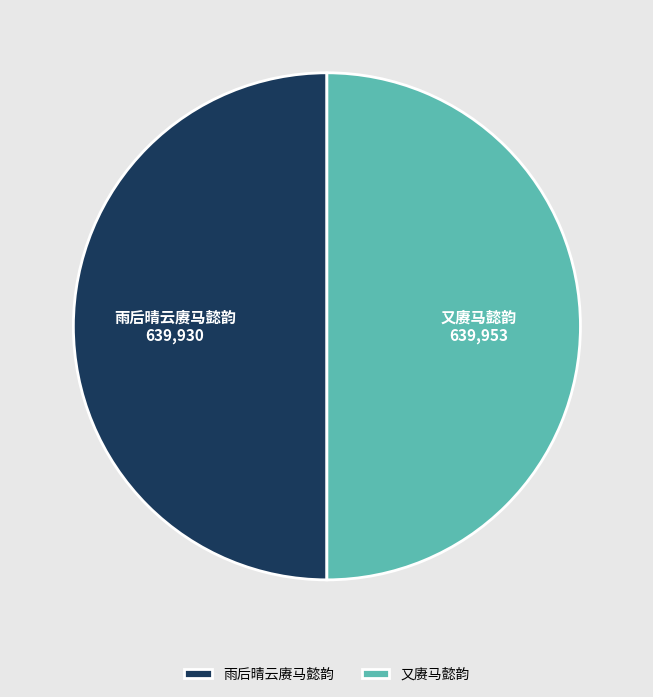

Is it true that 雨后晴云赓马懿韵 is 61% of the pie?

False